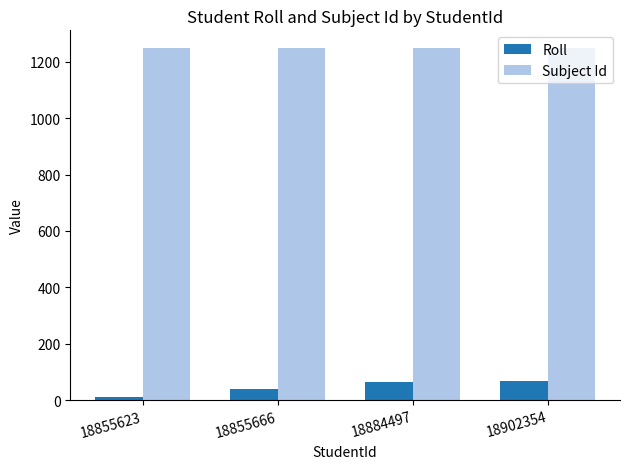

List the series in order of their overall mean, lowest first.

Roll, Subject Id